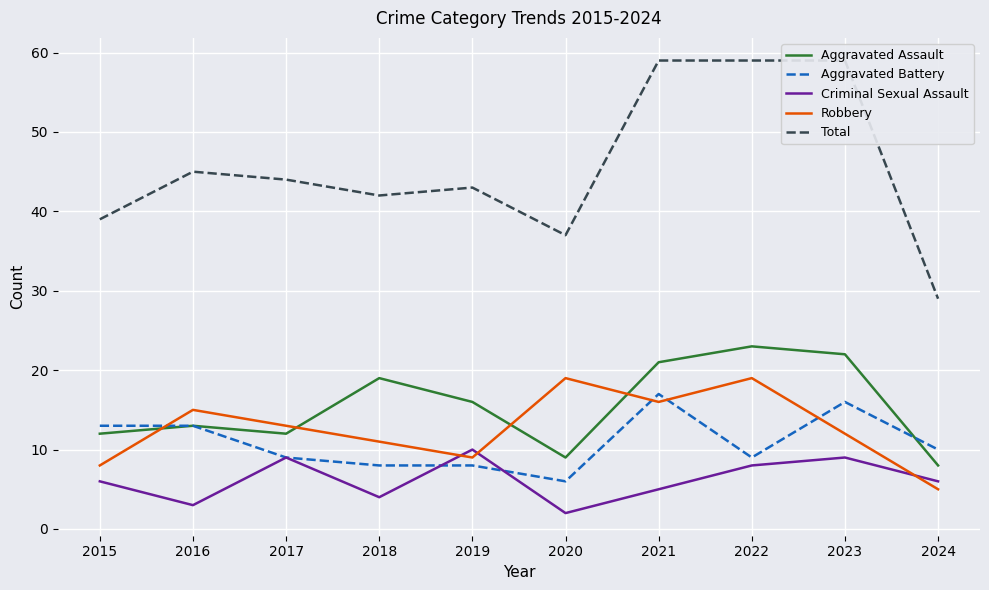

Reading left to right, extract all data points from this chart.

Aggravated Assault: 2015=12	2016=13	2017=12	2018=19	2019=16	2020=9	2021=21	2022=23	2023=22	2024=8
Aggravated Battery: 2015=13	2016=13	2017=9	2018=8	2019=8	2020=6	2021=17	2022=9	2023=16	2024=10
Criminal Sexual Assault: 2015=6	2016=3	2017=9	2018=4	2019=10	2020=2	2021=5	2022=8	2023=9	2024=6
Robbery: 2015=8	2016=15	2017=13	2018=11	2019=9	2020=19	2021=16	2022=19	2023=12	2024=5
Total: 2015=39	2016=45	2017=44	2018=42	2019=43	2020=37	2021=59	2022=59	2023=59	2024=29